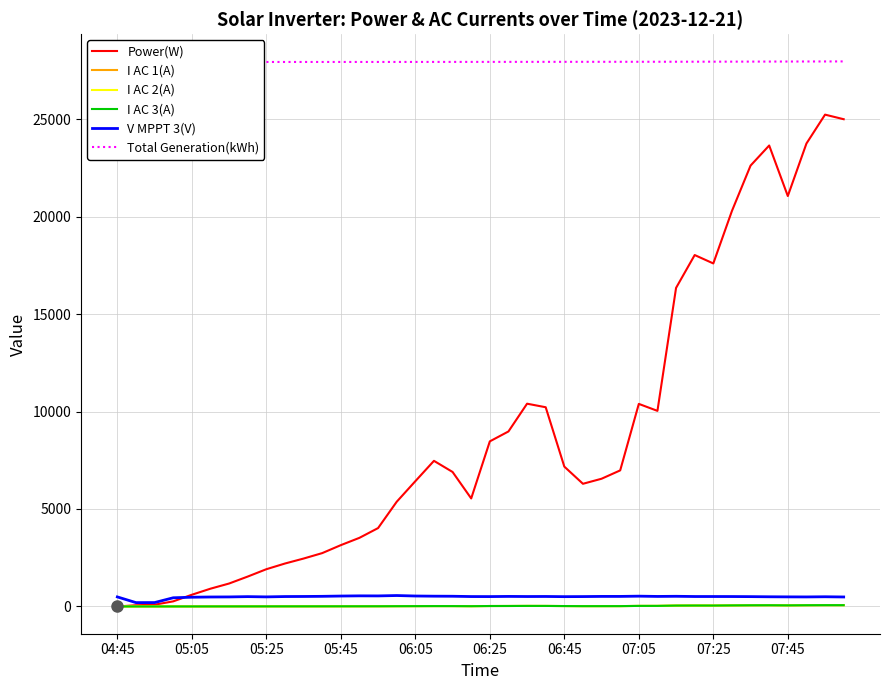

True or false: Total Generation(kWh) and Power(W) cross at least once.

False